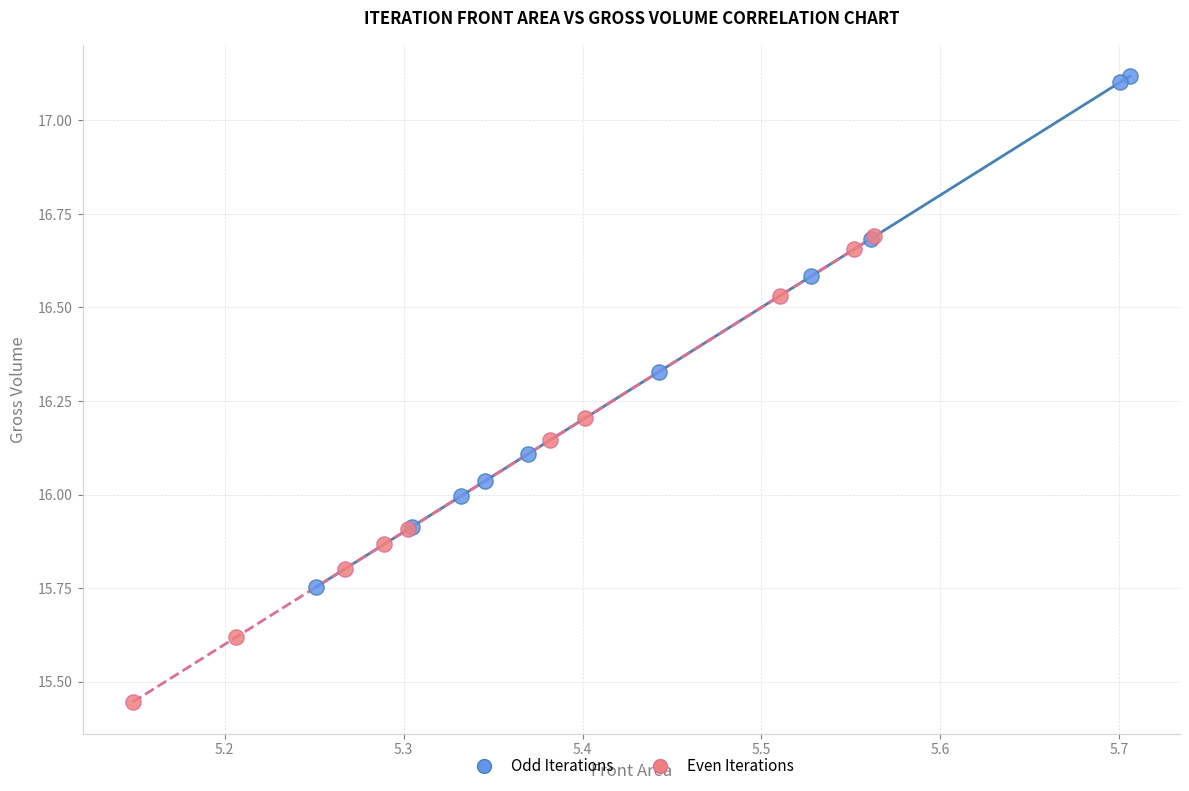

Which series reaches the minimum Y coordinate?

Even Iterations